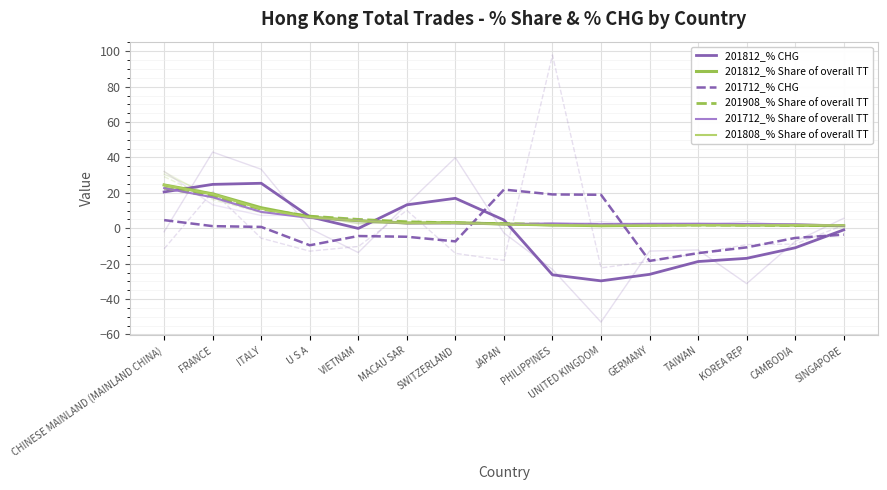

Reading left to right, what are all the values shown in this chart?

201812_% CHG: 20.5	24.8	25.4	6.5	-0.1	13.3	16.9	4.7	-26.3	-29.7	-26.0	-18.8	-17.0	-11.0	-0.9
201812_% Share of overall TT: 24.5	19.4	11.6	6.3	4.3	3.0	3.2	2.4	1.9	1.4	1.7	2.0	1.8	1.8	1.4
201712_% CHG: 4.6	1.2	0.8	-9.6	-4.4	-4.8	-7.4	21.9	19.1	18.9	-18.4	-14.0	-10.8	-5.5	-3.6
201908_% Share of overall TT: 22.7	18.1	10.8	6.8	5.0	3.7	3.0	2.6	2.2	2.1	2.0	1.8	1.7	1.6	1.6
201712_% Share of overall TT: 22.7	17.5	9.2	5.8	4.4	2.8	2.9	2.3	2.8	2.3	2.5	2.6	2.4	2.3	1.5
201808_% Share of overall TT: 24.5	19.3	11.0	6.2	4.3	2.9	3.0	2.3	1.8	1.6	1.7	1.9	1.8	1.8	1.7